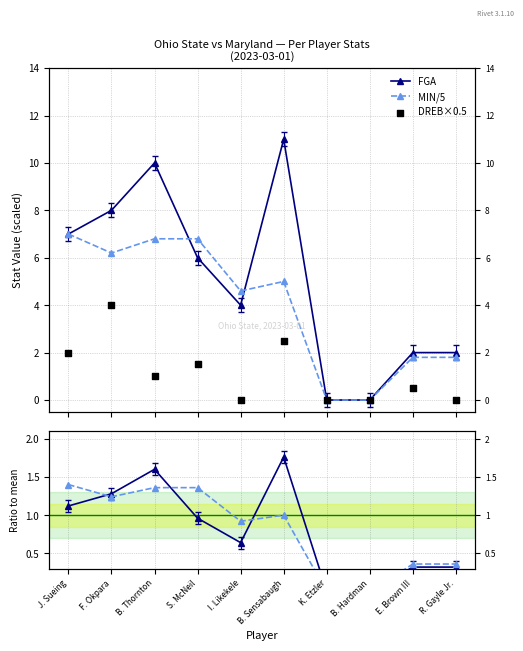

Is the value of MIN/5 at B. Thornton greater than the value of DREB×0.5 at R. Gayle Jr.?

Yes